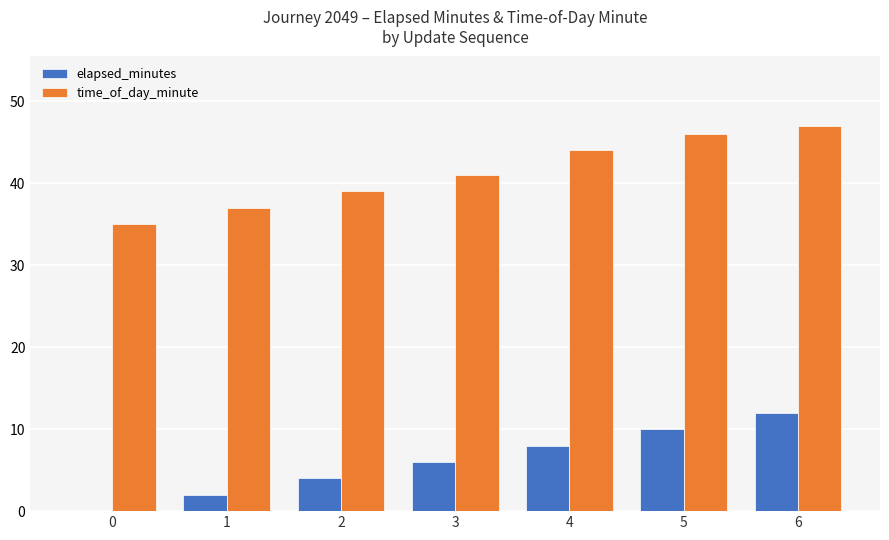

The elapsed_minutes series shows -6 at 0. True or false?

False